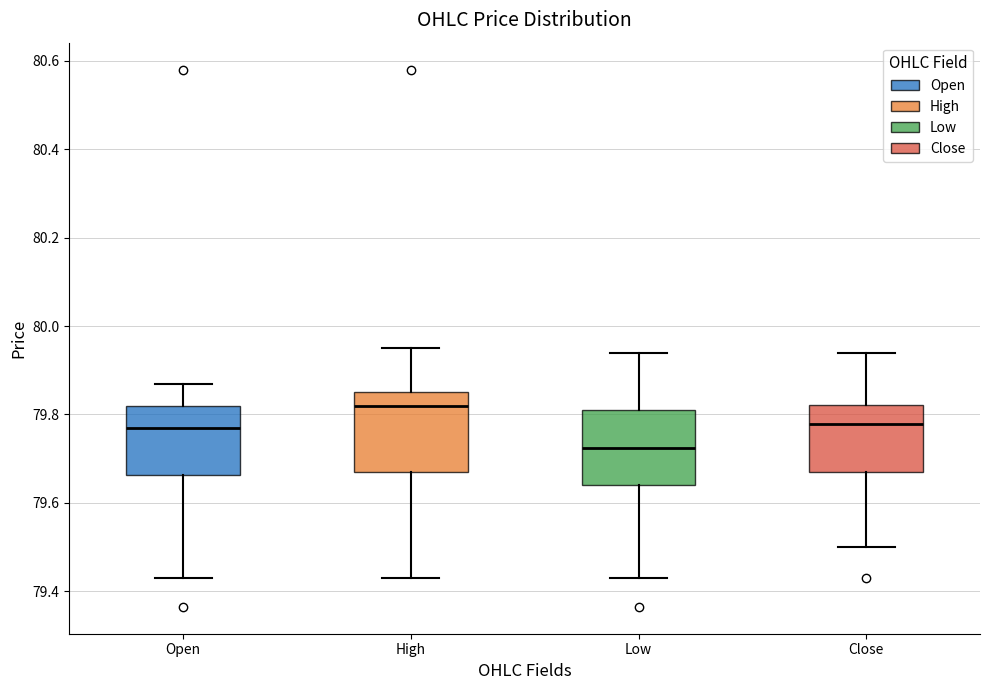

Which box's median line is the highest?

High